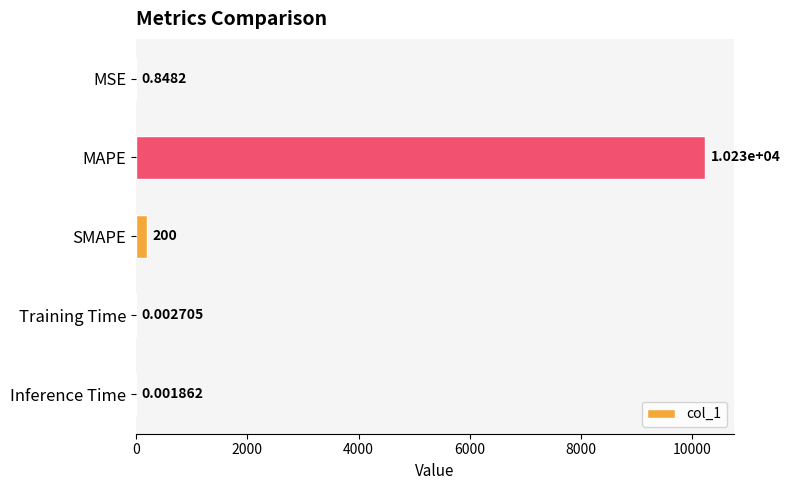

At which label is the value closest to 5114?

SMAPE